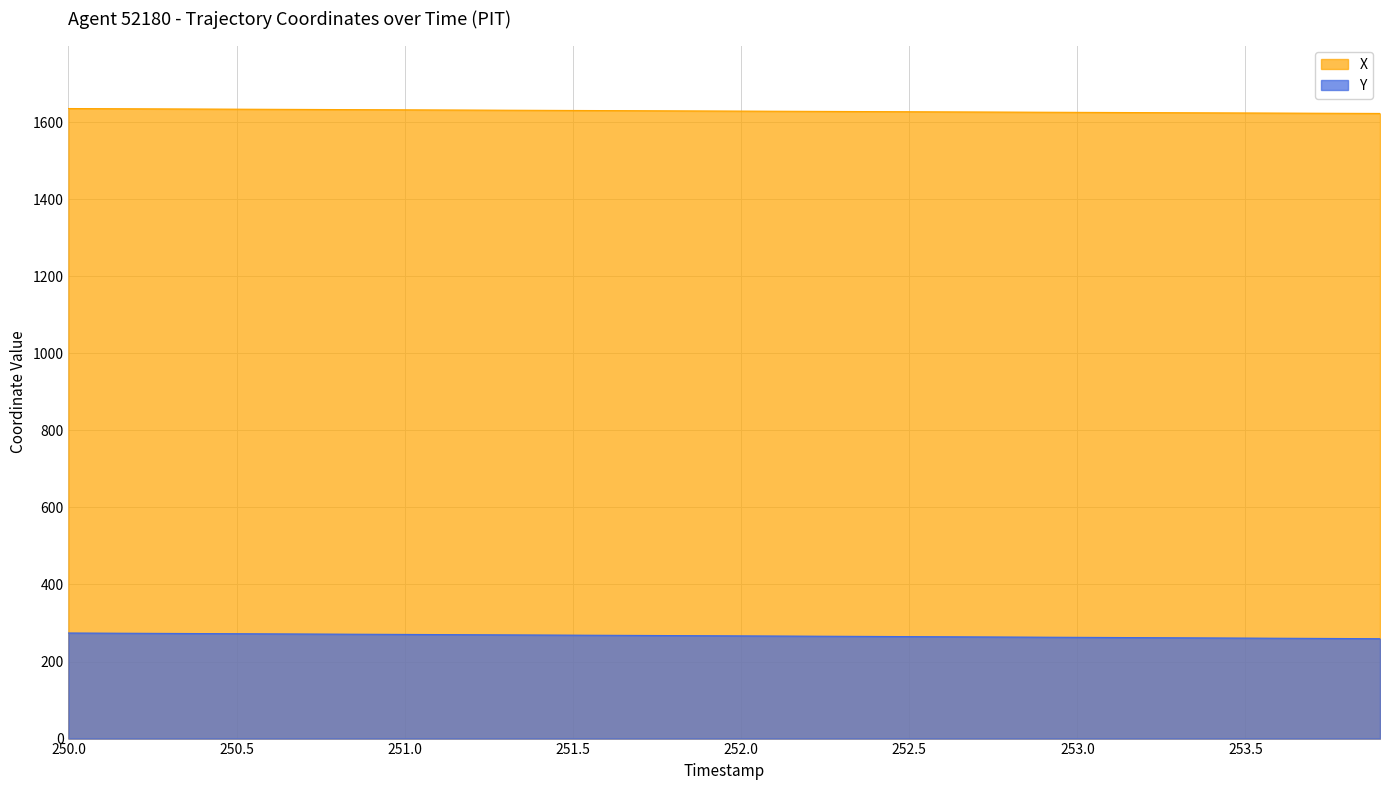

True or false: Y and X cross at least once.

False